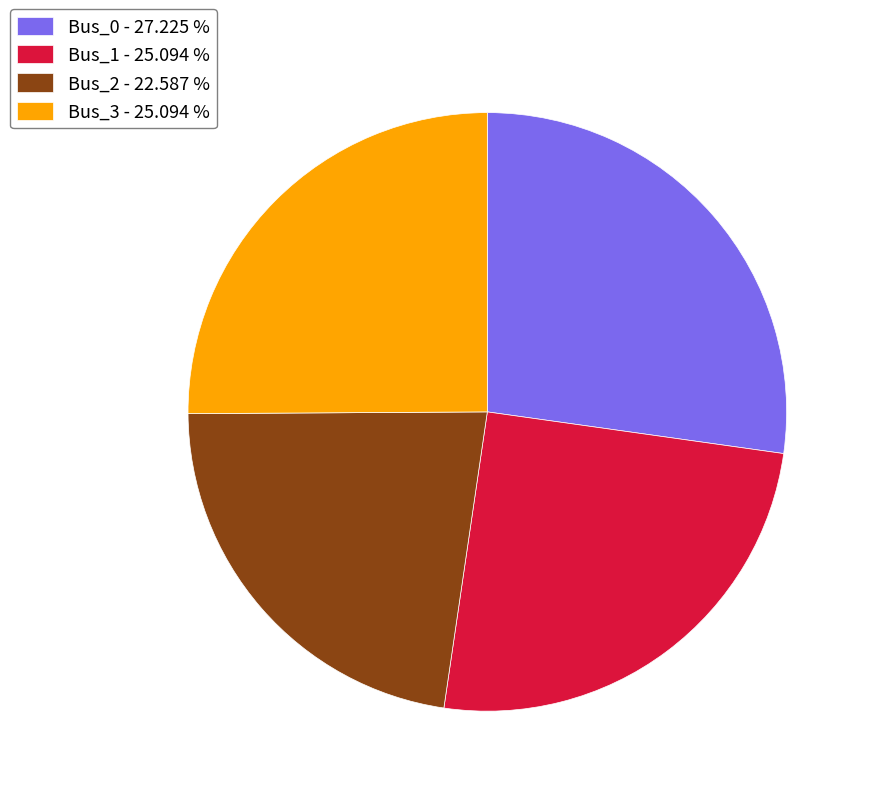

Which category has the smallest portion of the pie?

Bus_2